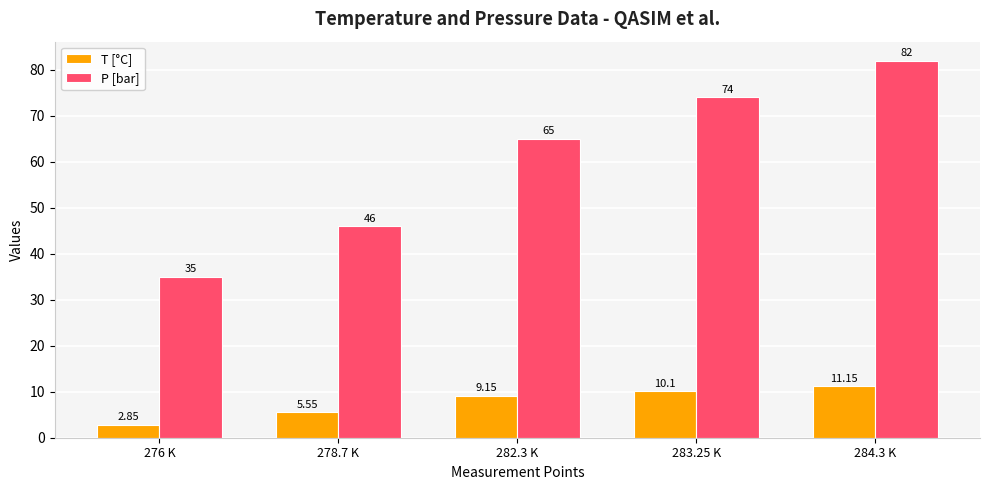

Rank the series by their maximum value, from lowest to highest.

T [°C], P [bar]